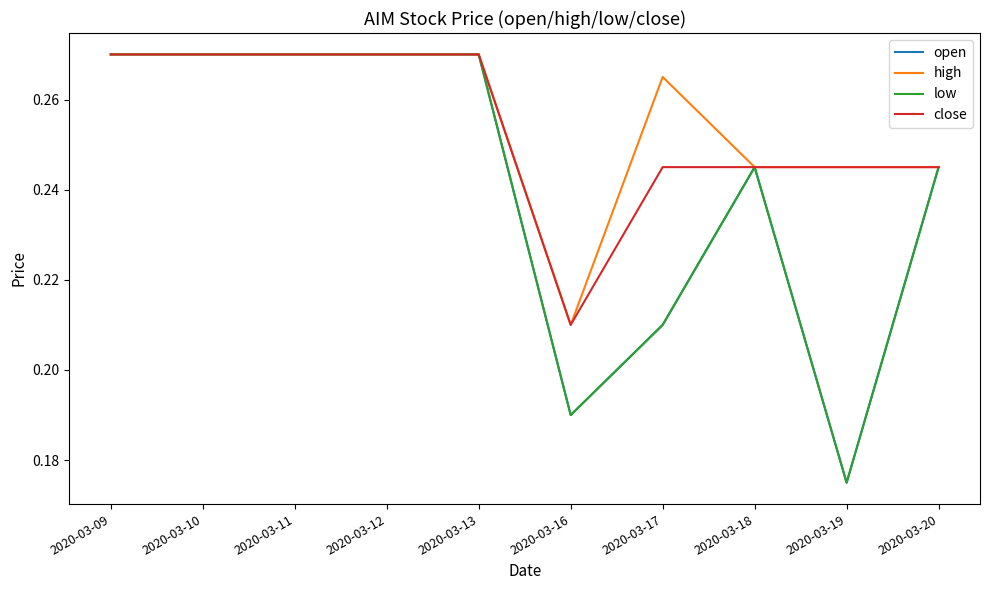

Is the value of high at 2020-03-13 greater than the value of low at 2020-03-18?

Yes